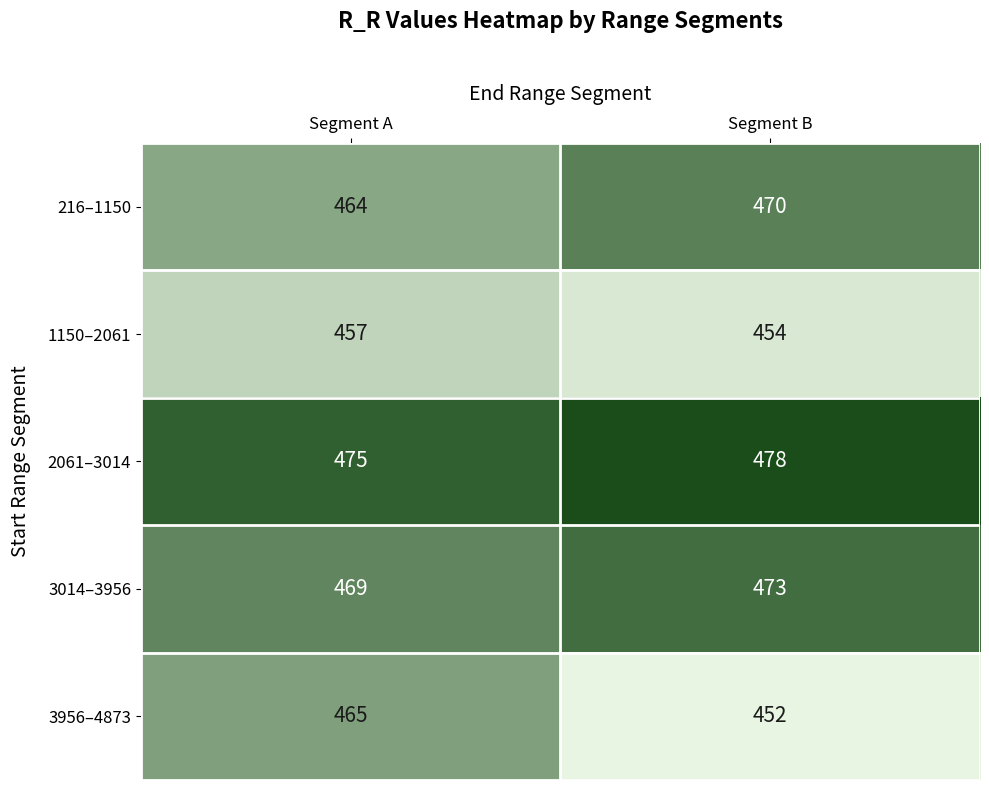

What is the total value across all series at Segment B?

2327